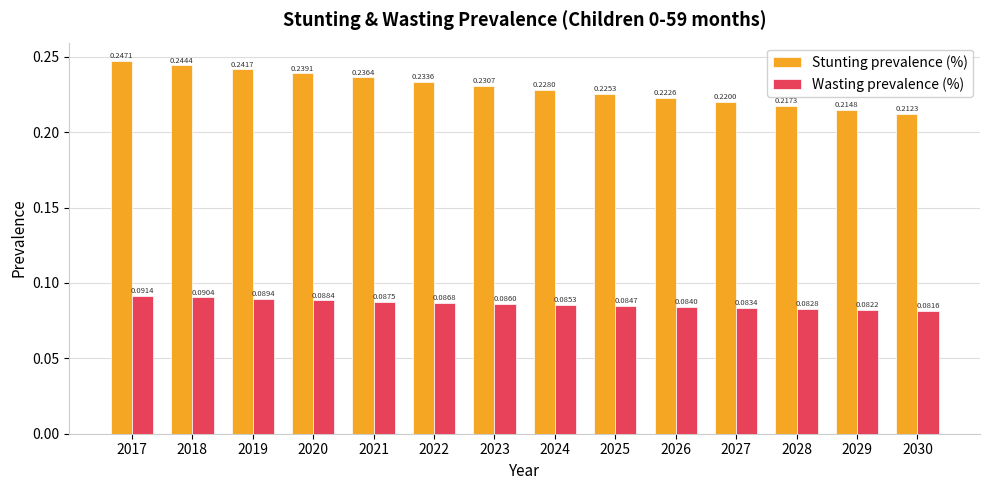

What are all the series names shown in the legend?

Stunting prevalence (%), Wasting prevalence (%)